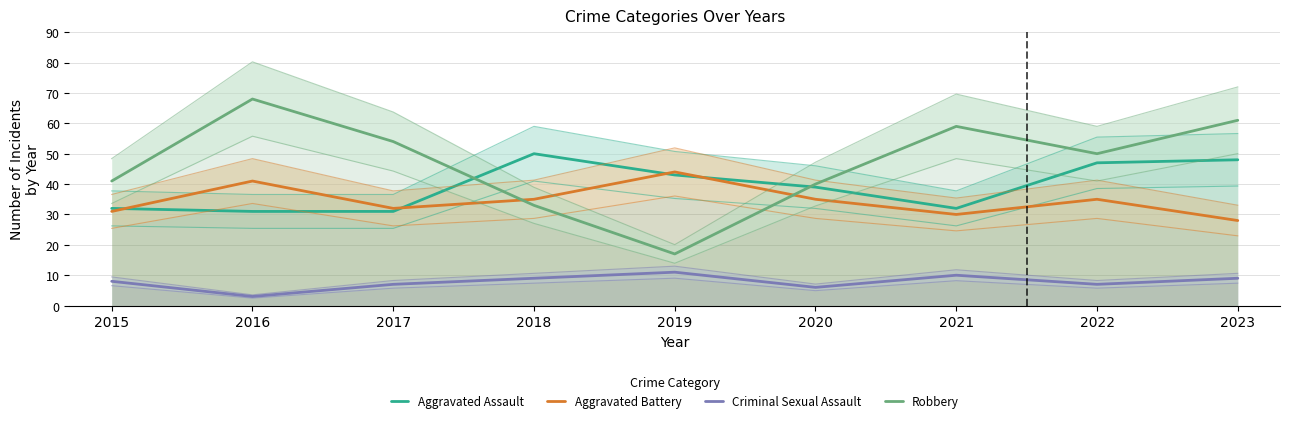

At which label does Criminal Sexual Assault reach its minimum?

2016